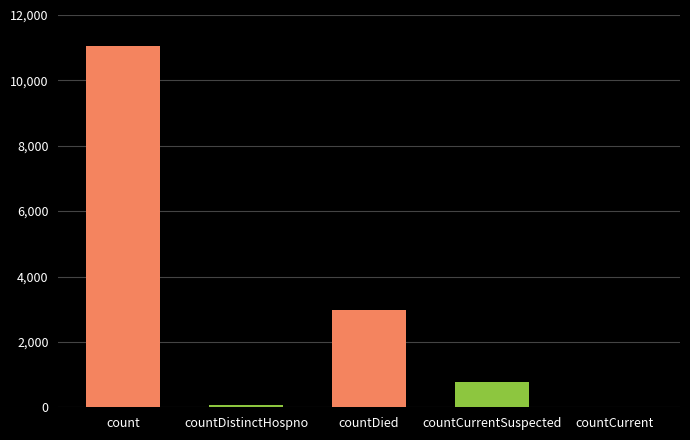

Where is the data nearest to the value 5523?

countDied